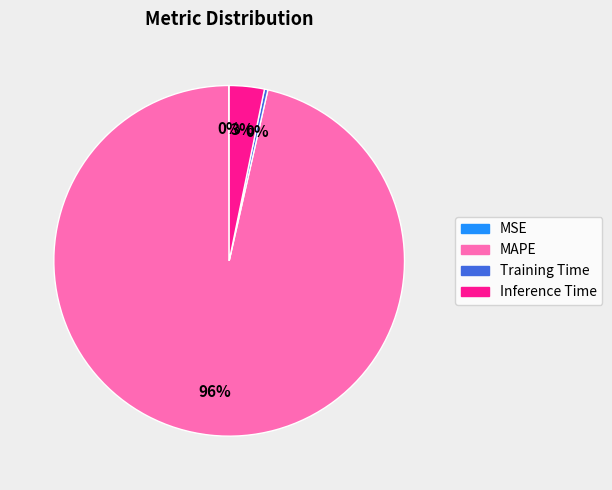

What is the largest slice in the pie chart?

MAPE